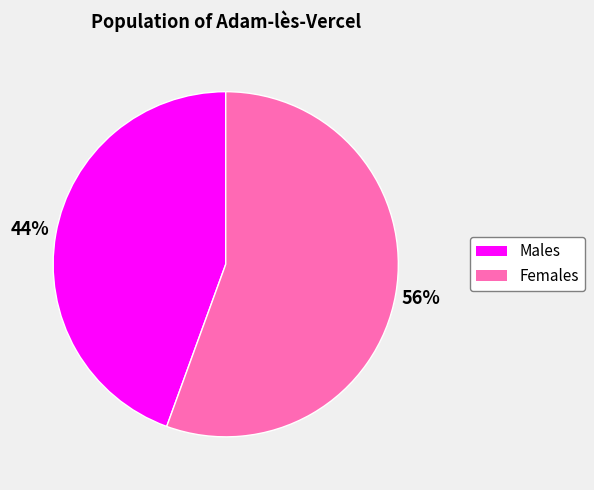

Does any single category account for the majority?

Yes